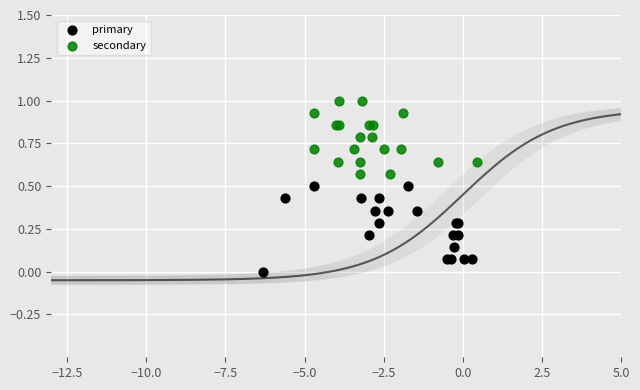

Which series contains the lowest Y value?

primary